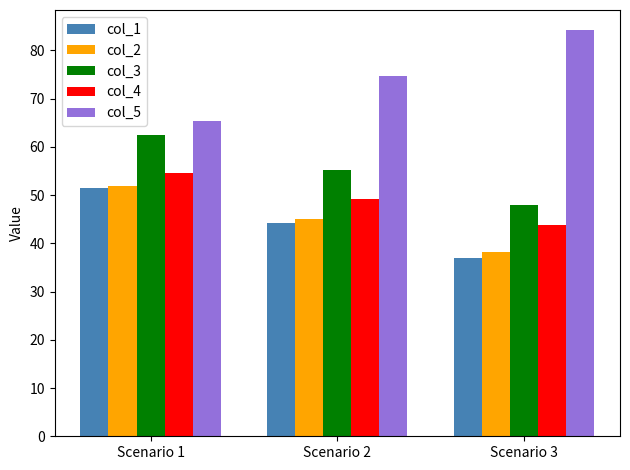

The value of col_1 at Scenario 1 is 51.4. True or false?

True